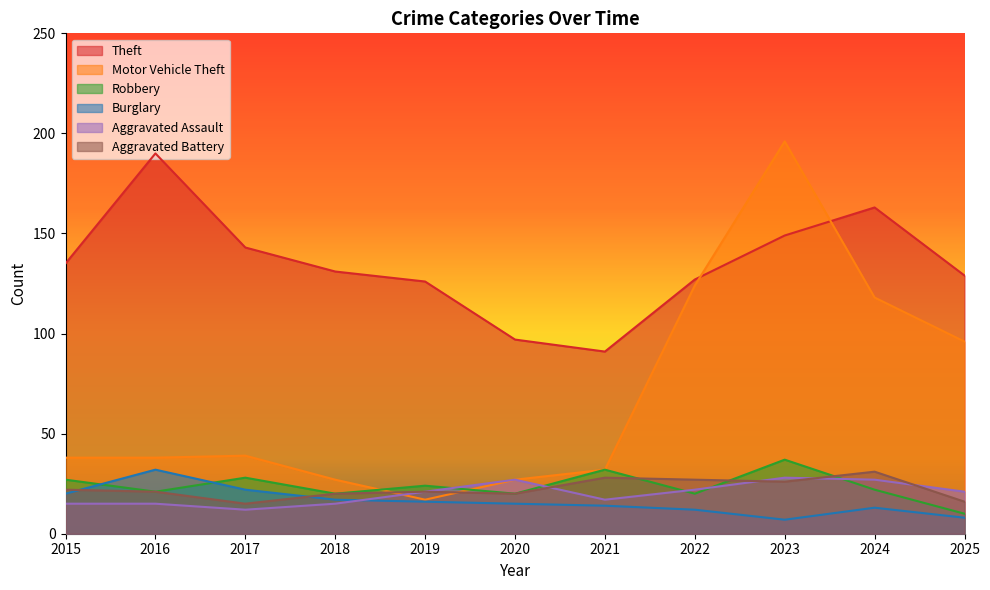

Is it true that Theft equals 77 at 2015?

False